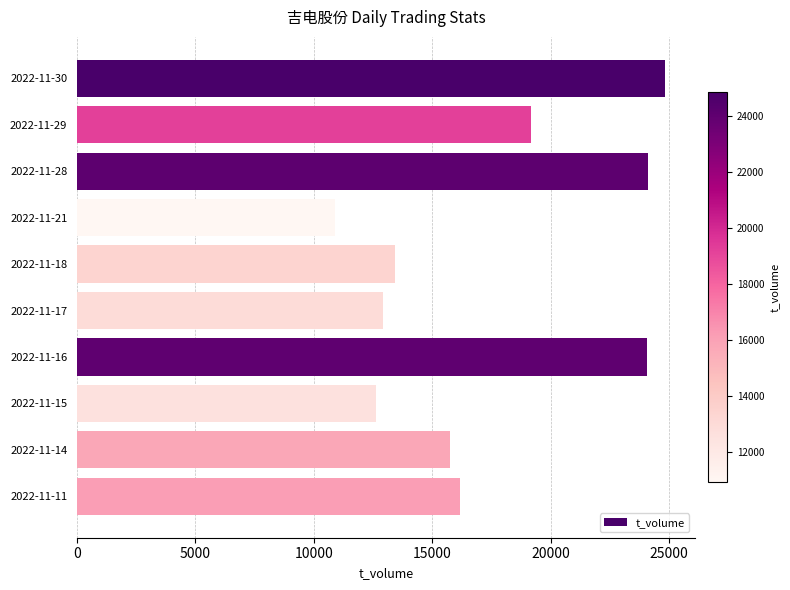

What is the value of the 4th bar from the top?

10900